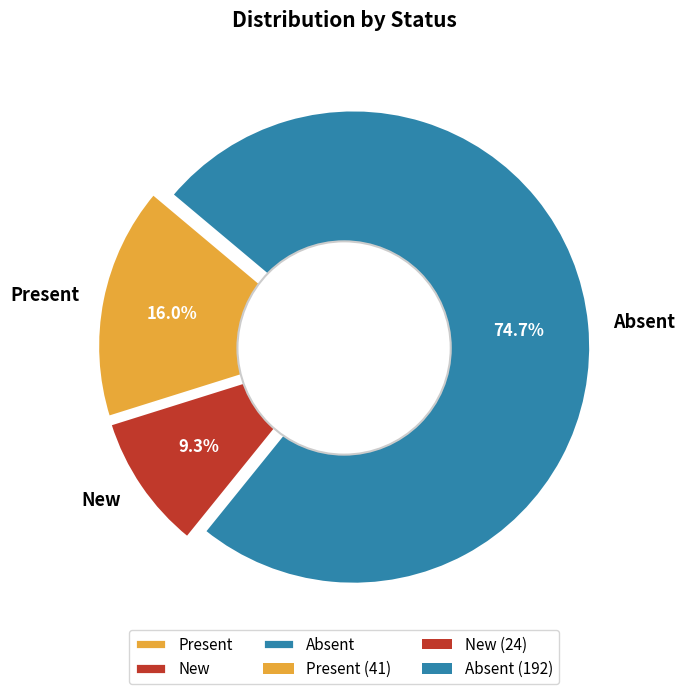

Does any single category account for the majority?

Yes